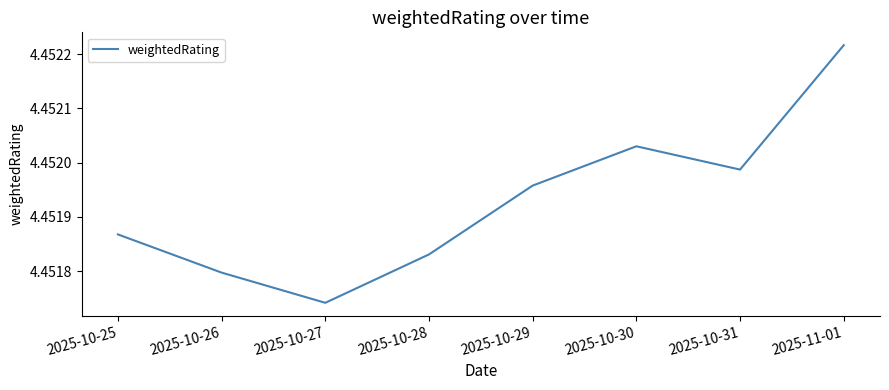

What position from the left is 2025-10-29?

5